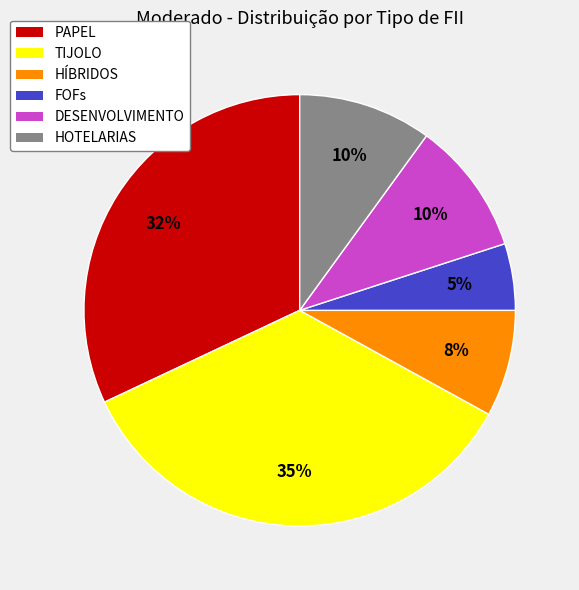

What percentage is the DESENVOLVIMENTO slice, to the nearest percent?

10%